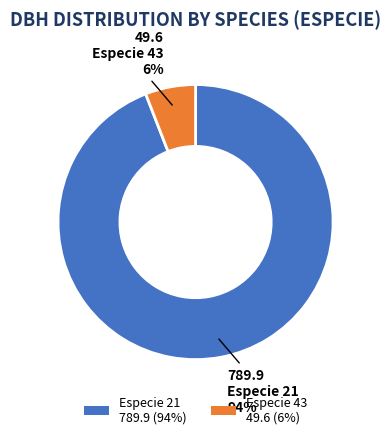

Which category has the biggest portion of the pie?

Especie 21 789.9 (94%)